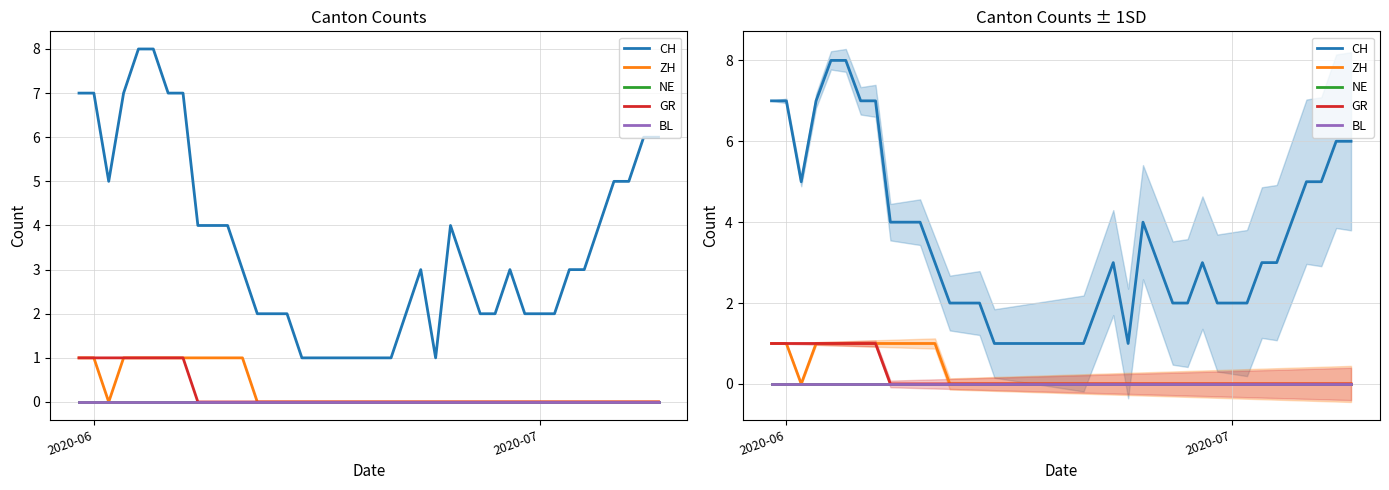

The value of GR at 21 is -1. True or false?

False